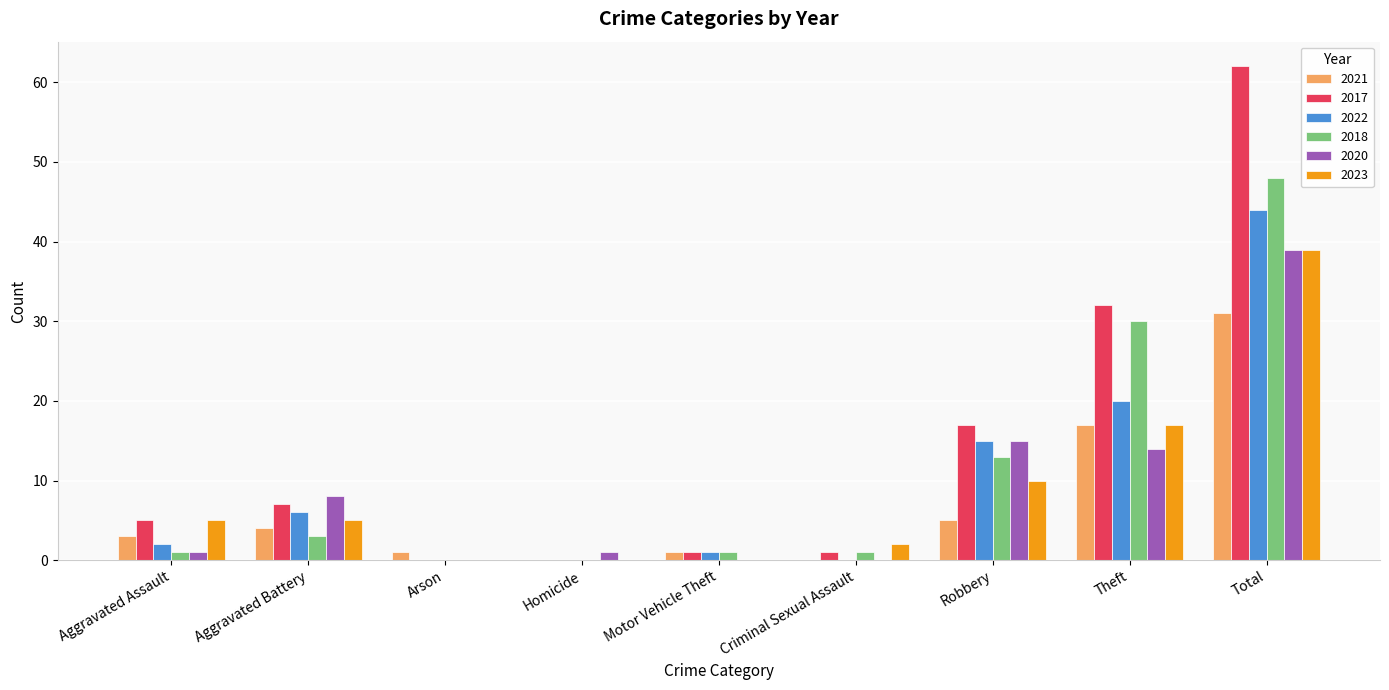

Which series has the largest total across all categories?

2017